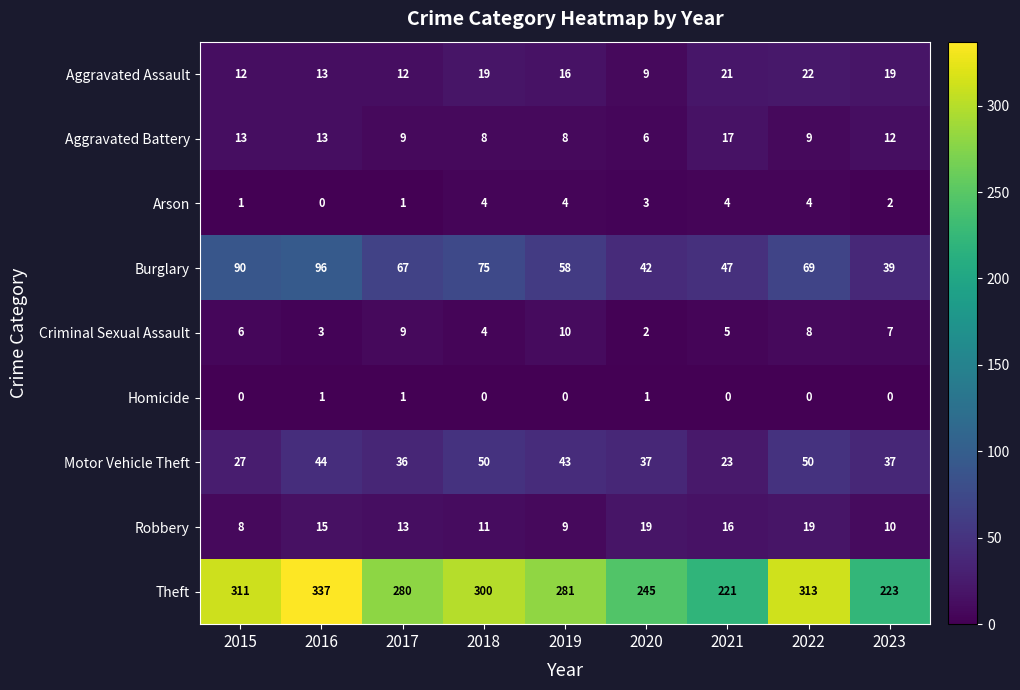

At which label does Aggravated Battery reach its minimum?

2020